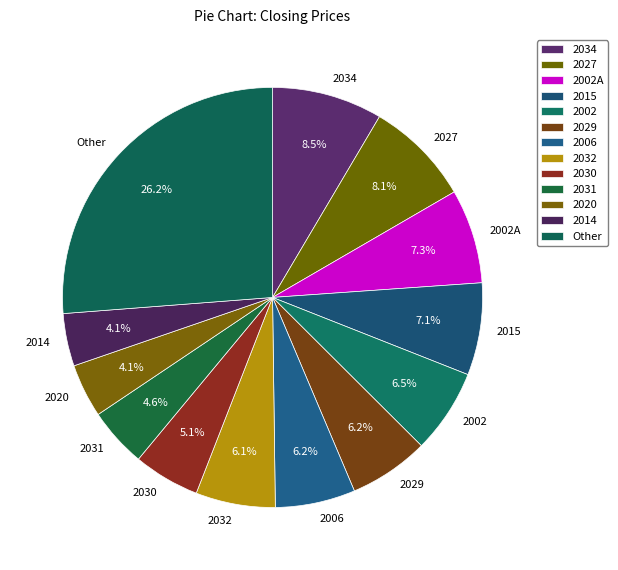

What percentage do 2029 and 2027 together represent?

14.3%